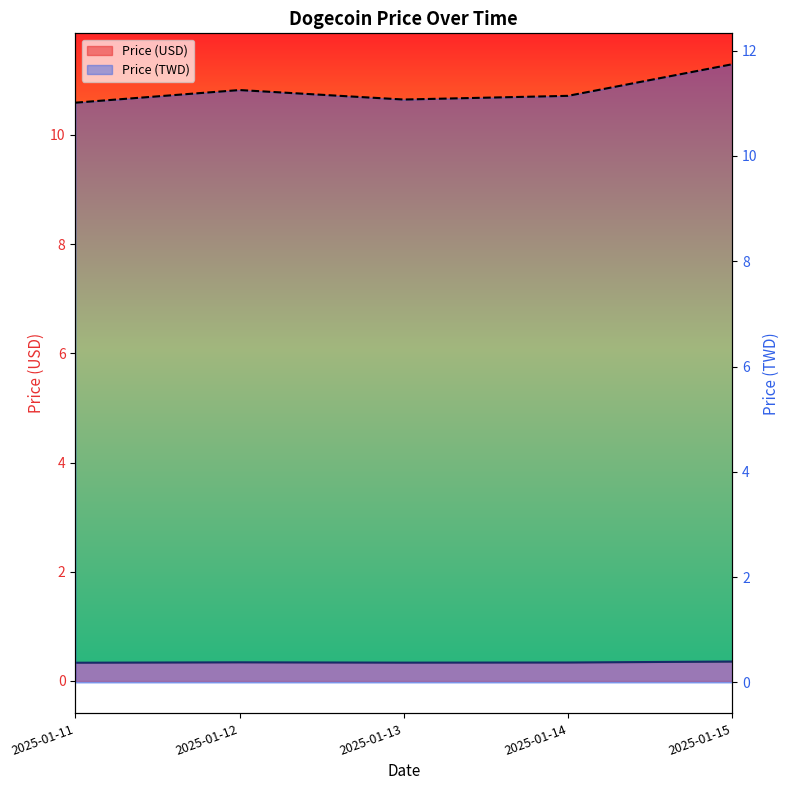

True or false: Price (USD) has a value of 0.6 at 2025-01-15.

False